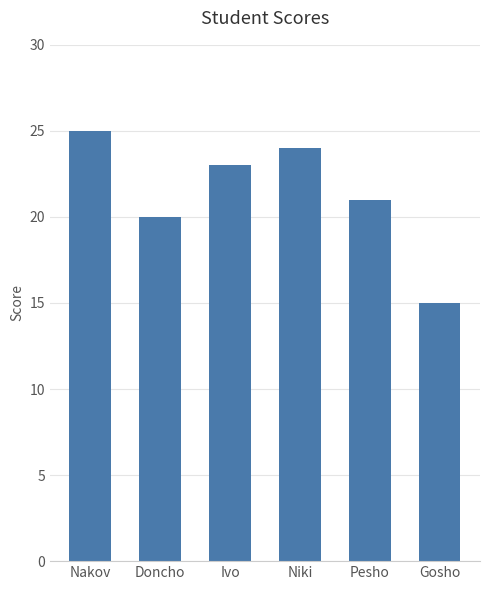

Reading left to right, what are all the values shown in this chart?

25	20	23	24	21	15